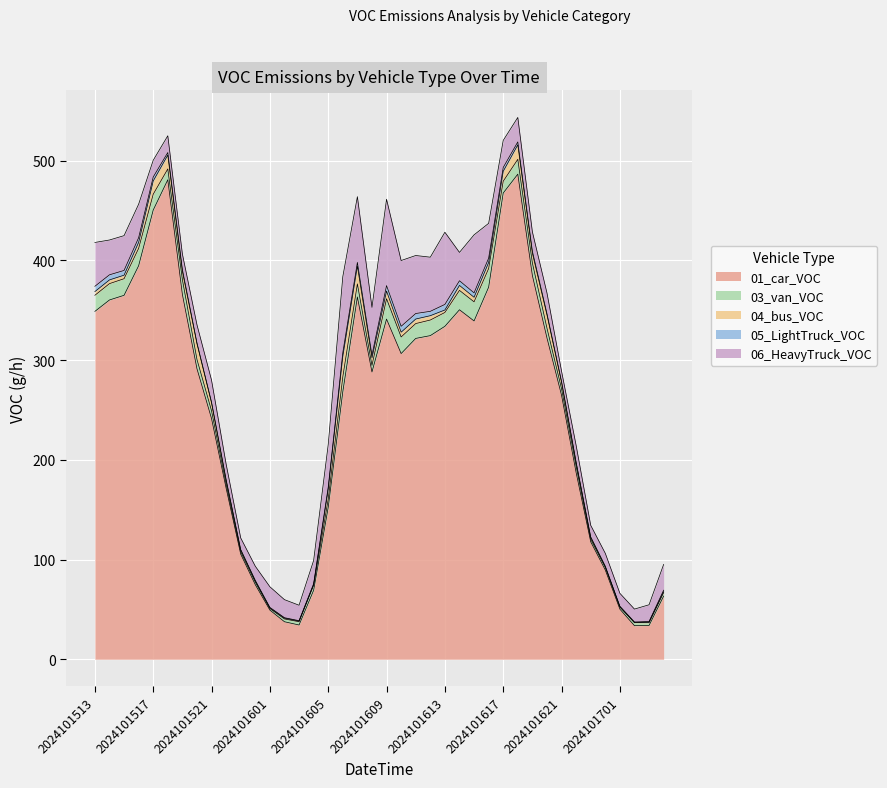

The 01_car_VOC series shows 365.9 at 2024101519. True or false?

True